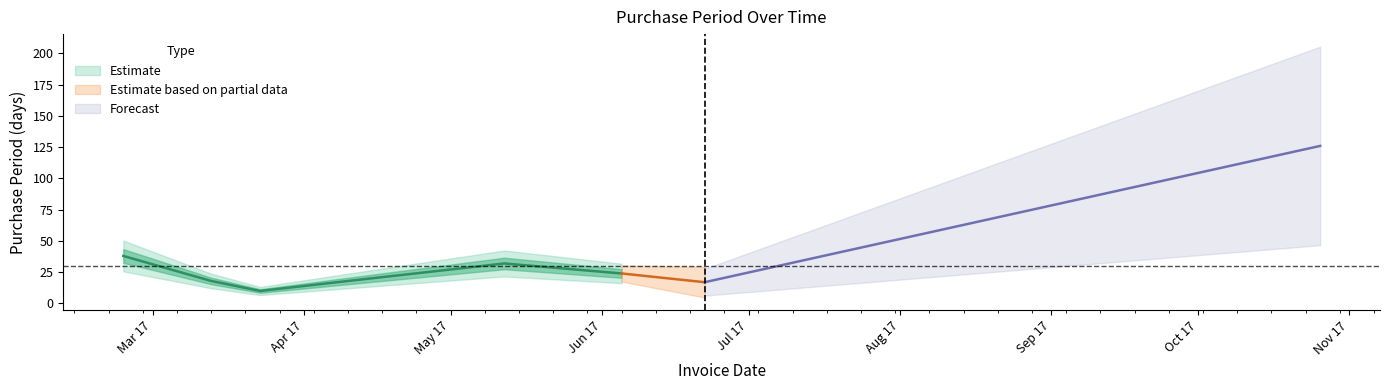

Reading left to right, extract all data points from this chart.

38	18	10	18	32	24	17	126